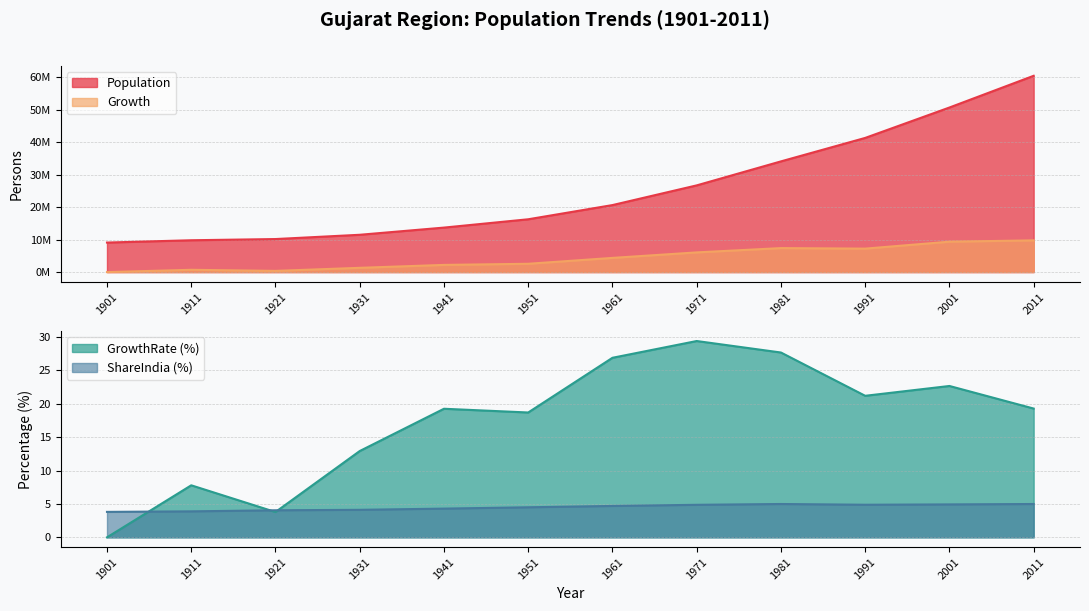

Count the number of data series in this chart.

4